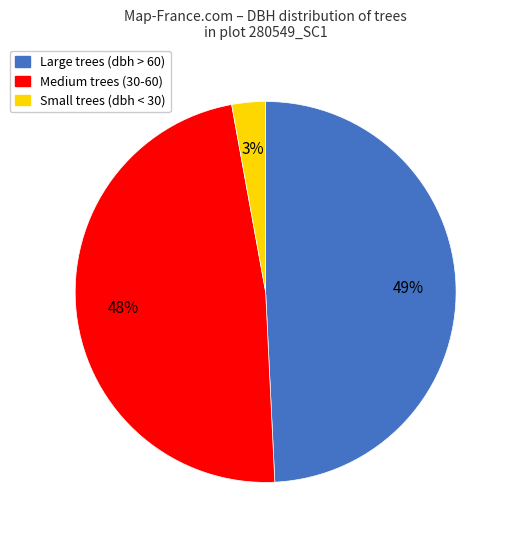

Which slice is the largest?

Large trees (dbh > 60)